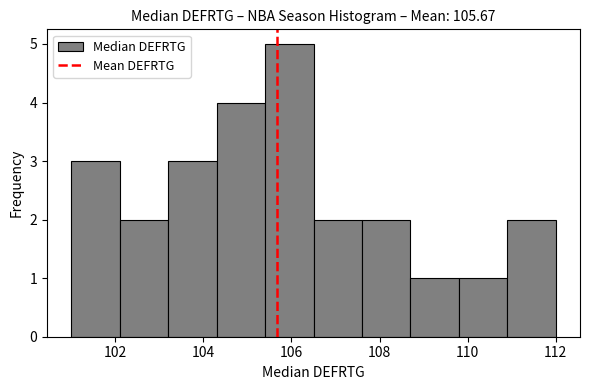

Reading left to right, list every bar in this chart as the range it spans on the x-axis followed by its height. Neither the bar edges nor the heights are printed on the chart, so give them approximately, as read against the axes.

101.0 to 102.1: 3
102.1 to 103.2: 2
103.2 to 104.3: 3
104.3 to 105.4: 4
105.4 to 106.5: 5
106.5 to 107.6: 2
107.6 to 108.7: 2
108.7 to 109.8: 1
109.8 to 110.9: 1
110.9 to 112.0: 2